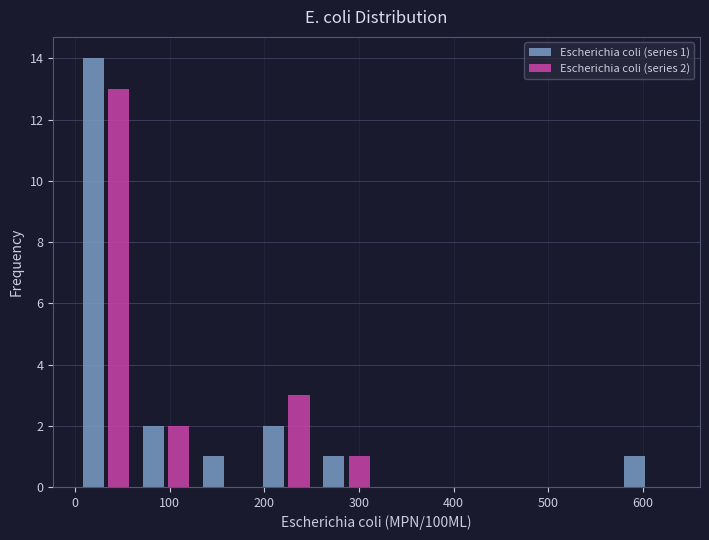

In the Escherichia coli (series 2) series, which range on the x-axis has the tallest bar?

0 to 60